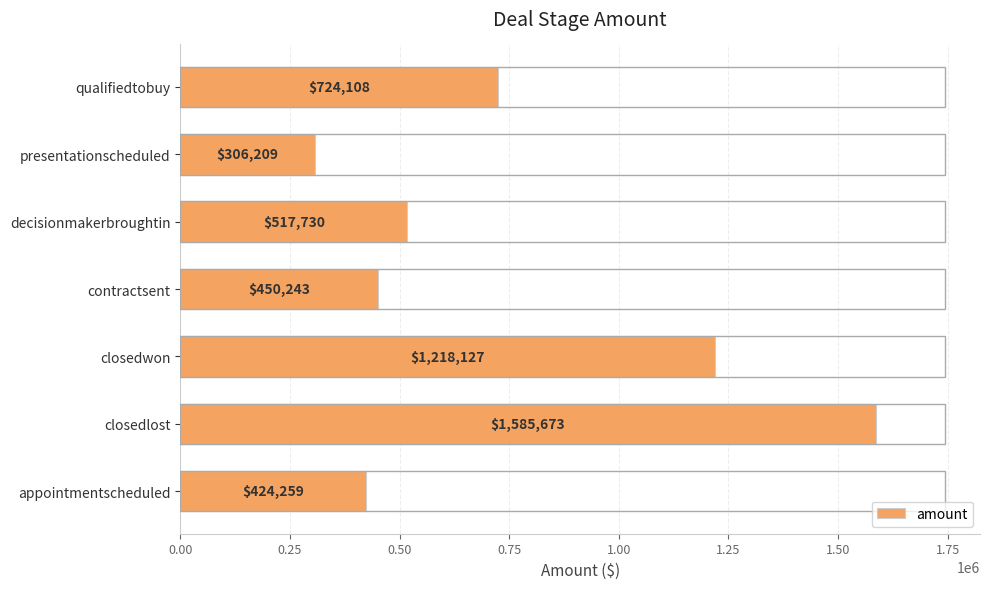

What is the maximum value shown in the chart?

1585673.1